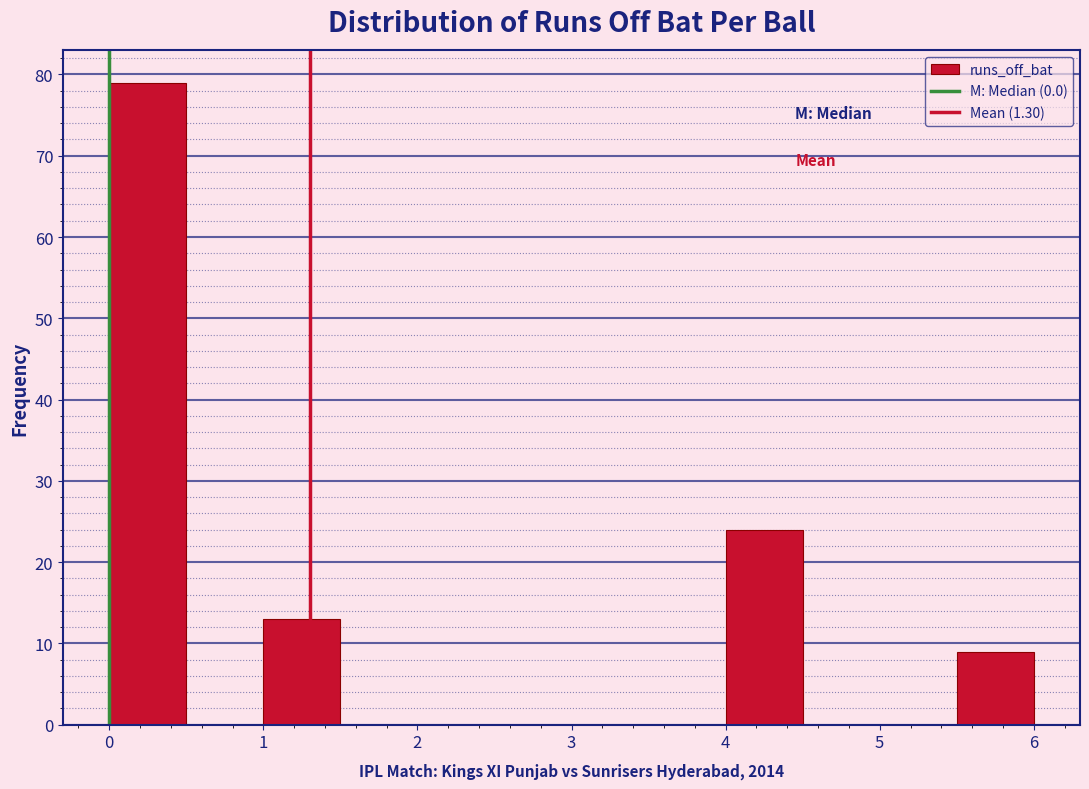

Reading left to right, transcribe this chart: for each bar, give the range it covers on the x-axis and its height. The values are not printed on the chart, so give them approximately, as read against the axis.

0.0 to 0.5: 79
0.5 to 1.0: 0
1.0 to 1.5: 13
1.5 to 2.0: 0
2.0 to 2.5: 0
2.5 to 3.0: 0
3.0 to 3.5: 0
3.5 to 4.0: 0
4.0 to 4.5: 24
4.5 to 5.0: 0
5.0 to 5.5: 0
5.5 to 6.0: 9